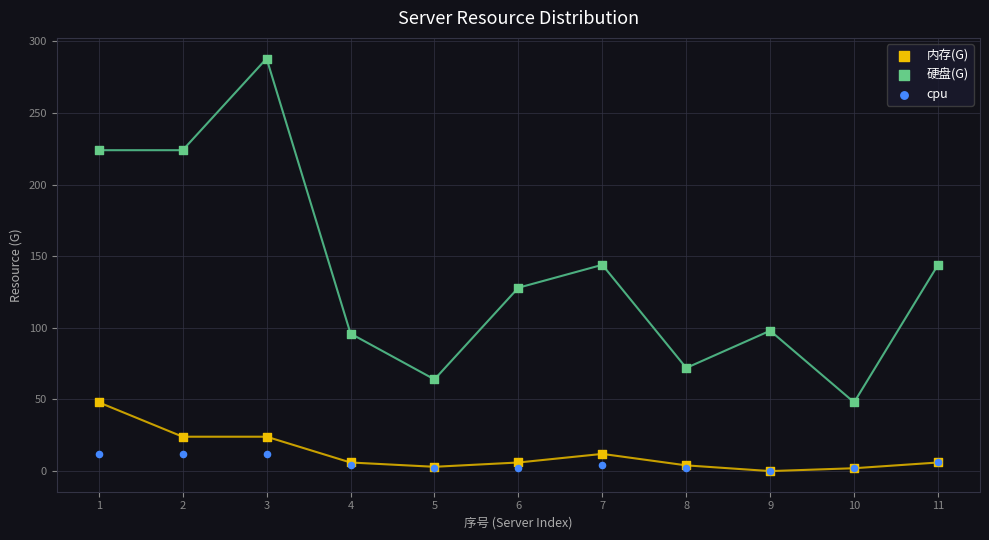

What are all the series names shown in the legend?

内存(G), 硬盘(G), cpu